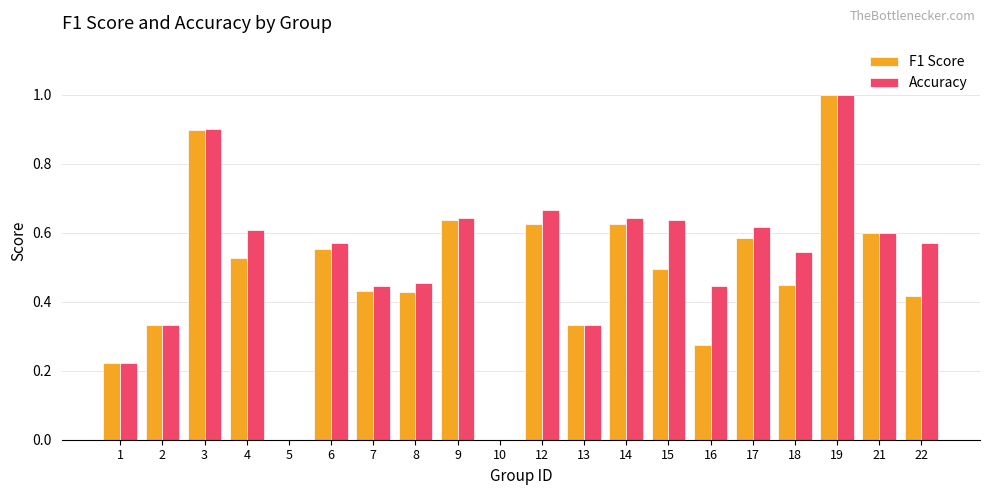

The Accuracy series shows 0.5 at 18. True or false?

True